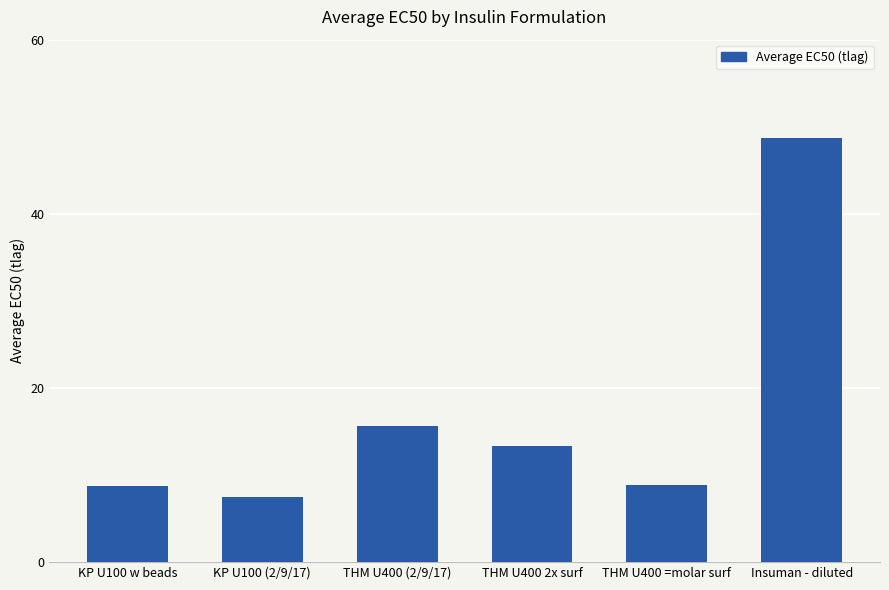

The chart shows a value of 15.6 at THM U400 (2/9/17). True or false?

True